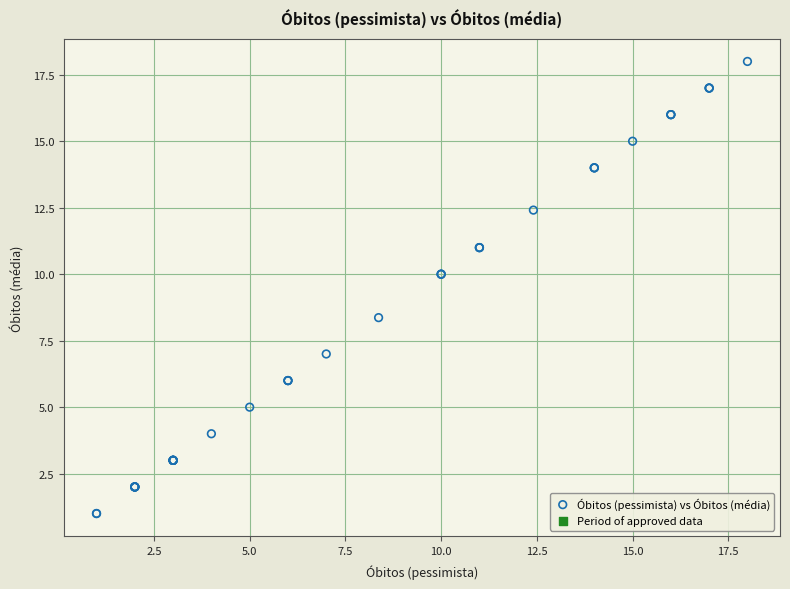

What Y value in the scatter plot is closest to 9?

8.4